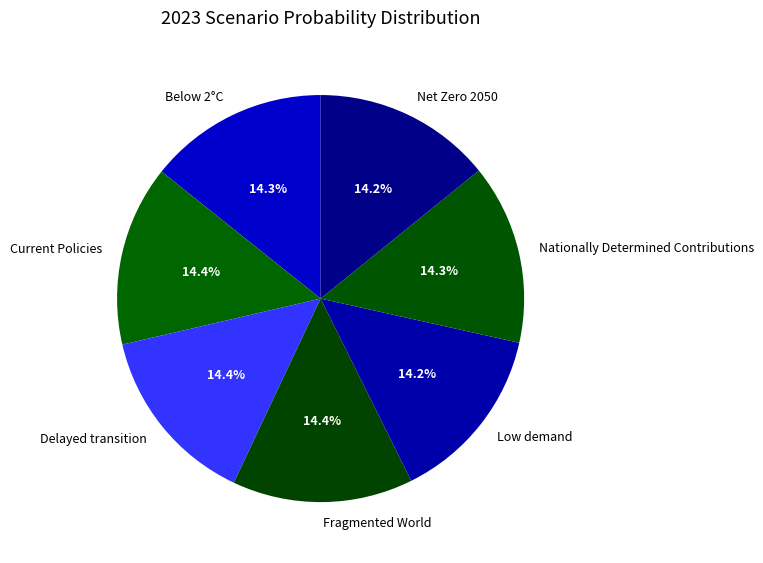

Combined, what portion of the pie is Current Policies and Net Zero 2050?

28.5%